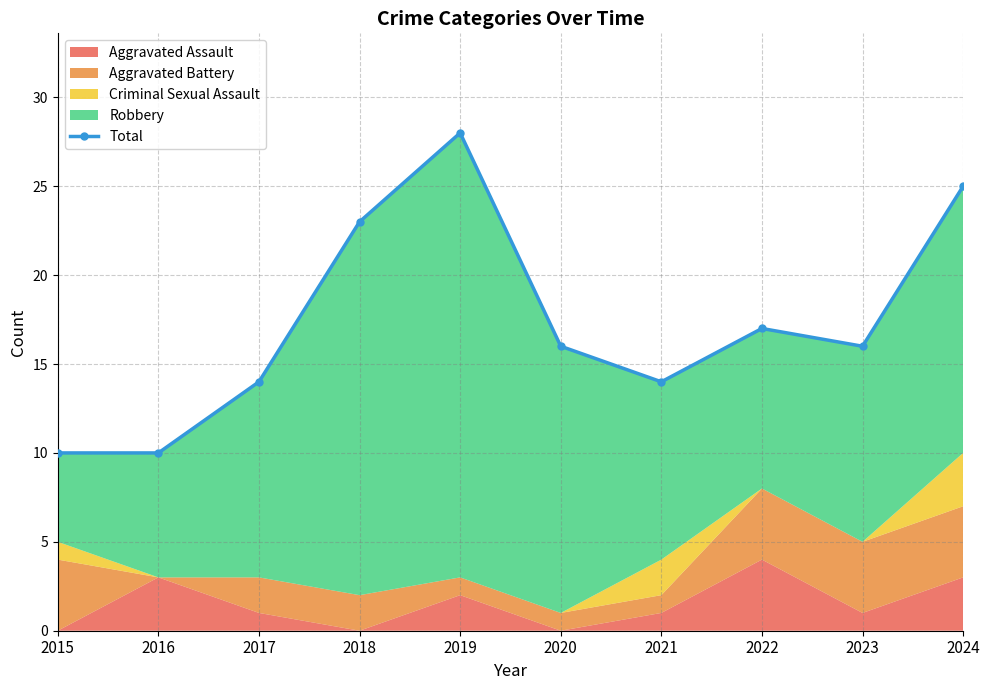

What is the change in value from 2022 to 2024?

+8